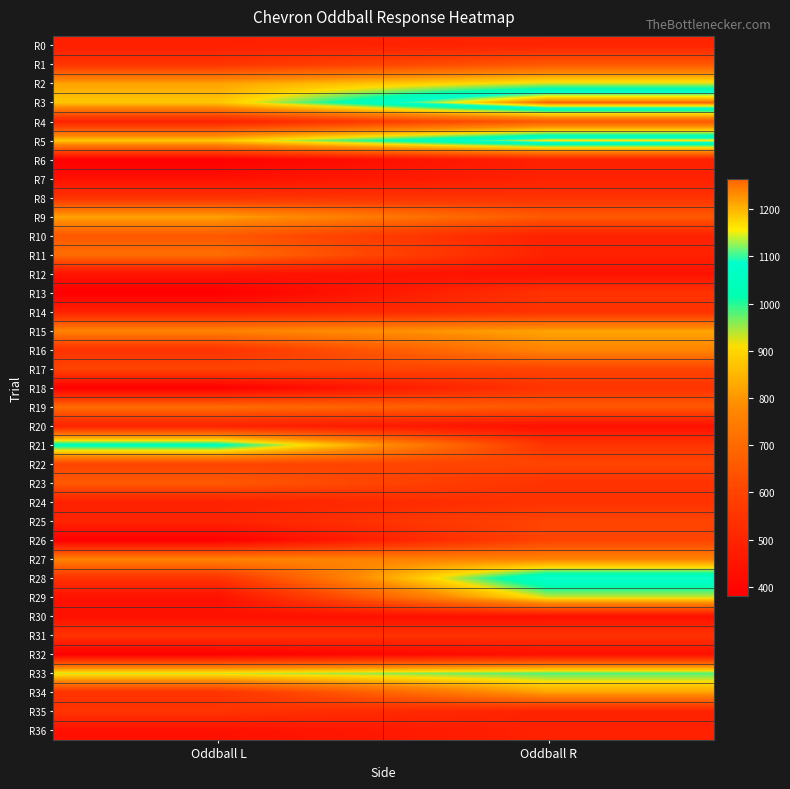

At how many categories does at least one series exceed 695?

2